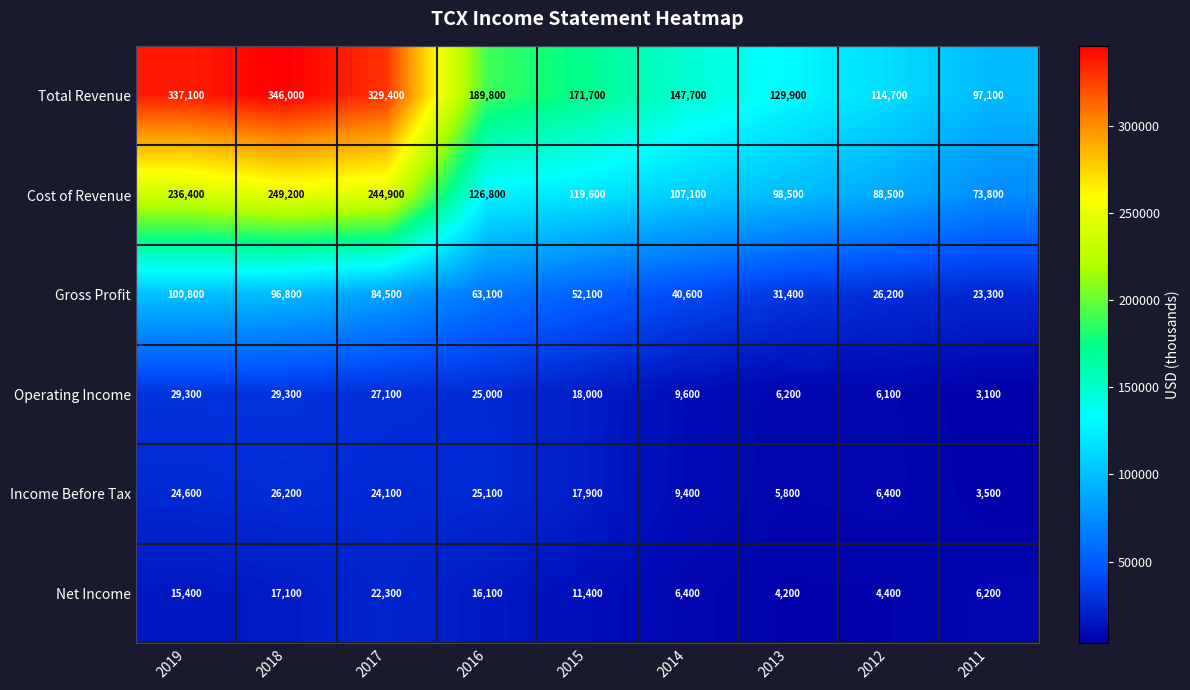

What is the sum of all Operating Income values?

153700